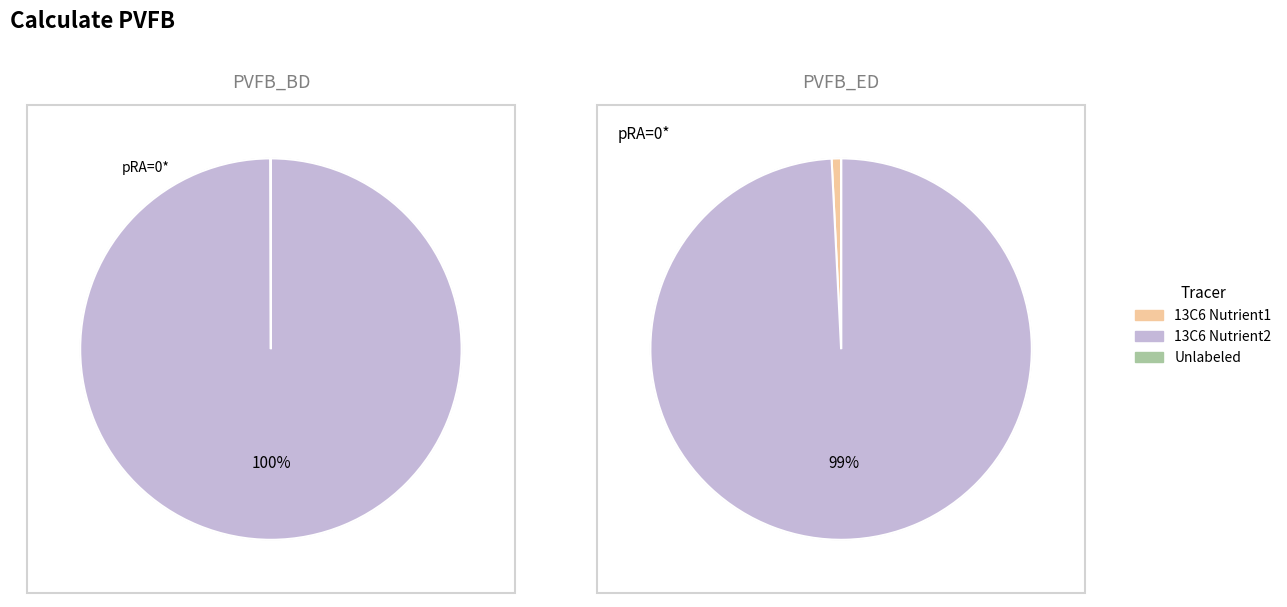

True or false: DURATION_MONTH_66 accounts for 1% of the total.

False